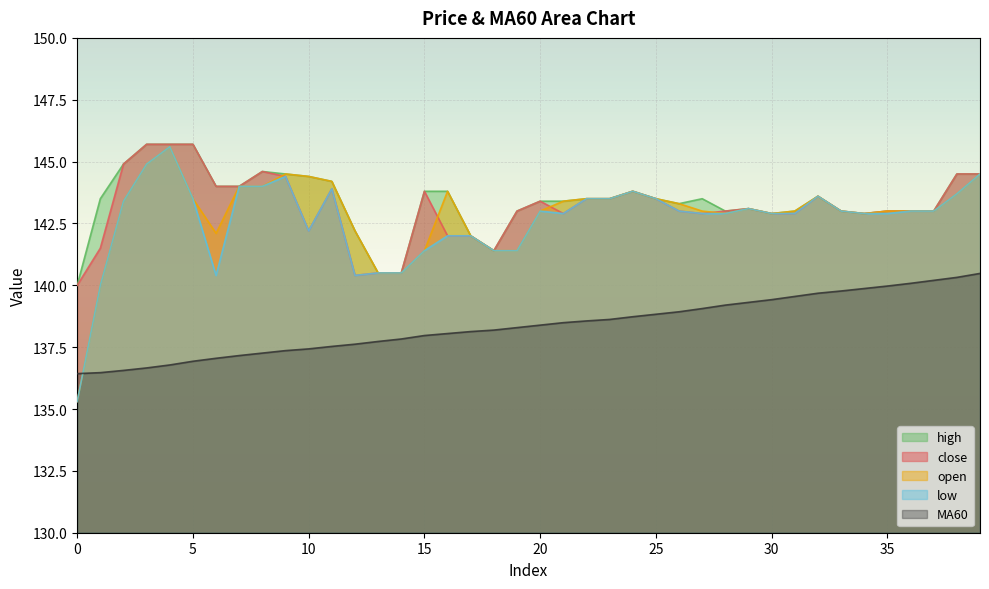

Reading left to right, what are all the values shown in this chart?

close: 140.0	141.5	144.9	145.7	145.7	145.7	144.0	144.0	144.6	144.4	142.2	143.9	140.4	140.5	140.5	143.8	142.0	142.0	141.4	143.0	143.4	142.9	143.5	143.5	143.8	143.5	143.0	142.9	143.0	143.1	142.9	142.9	143.6	143.0	142.9	143.0	143.0	143.0	144.5	144.5
open: 135.3	140.0	143.4	144.9	145.6	143.5	142.1	144.0	144.0	144.5	144.4	144.2	142.2	140.5	140.5	141.4	143.8	142.0	141.4	141.4	143.0	143.4	143.5	143.5	143.8	143.5	143.3	143.0	142.9	143.1	142.9	143.0	143.6	143.0	142.9	143.0	143.0	143.0	143.7	144.5
high: 140.0	143.5	144.9	145.7	145.7	145.7	144.0	144.0	144.6	144.5	144.4	144.2	142.2	140.5	140.5	143.8	143.8	142.0	141.4	143.0	143.4	143.4	143.5	143.5	143.8	143.5	143.3	143.5	143.0	143.1	142.9	143.0	143.6	143.0	142.9	143.0	143.0	143.0	144.5	144.5
low: 135.3	140.0	143.4	144.9	145.6	143.5	140.4	144.0	144.0	144.4	142.2	143.9	140.4	140.5	140.5	141.4	142.0	142.0	141.4	141.4	143.0	142.9	143.5	143.5	143.8	143.5	143.0	142.9	142.9	143.1	142.9	142.9	143.6	143.0	142.9	142.9	143.0	143.0	143.7	144.5
MA60: 136.4	136.5	136.6	136.7	136.8	136.9	137.1	137.2	137.3	137.4	137.4	137.5	137.6	137.7	137.8	138.0	138.1	138.1	138.2	138.3	138.4	138.5	138.6	138.6	138.7	138.8	138.9	139.1	139.2	139.3	139.4	139.6	139.7	139.8	139.9	140.0	140.1	140.2	140.3	140.5